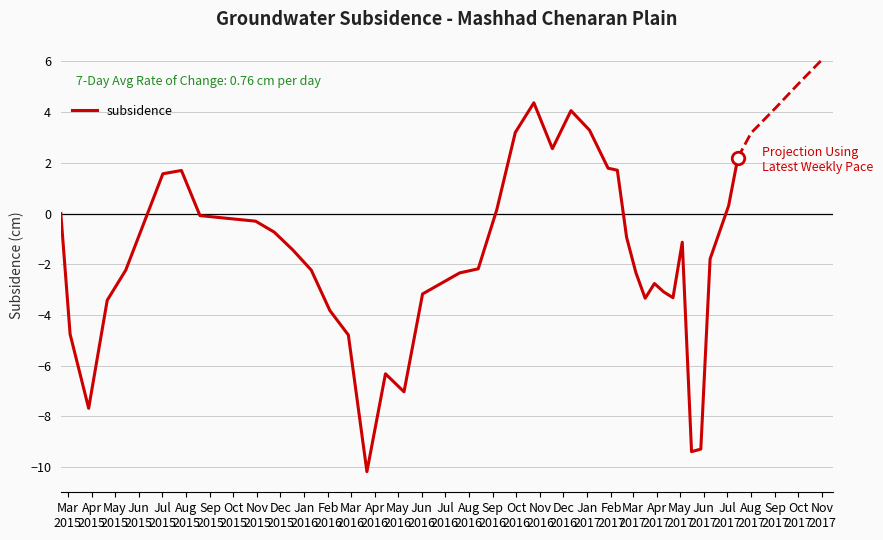

What is the sum of all values?

-73.1